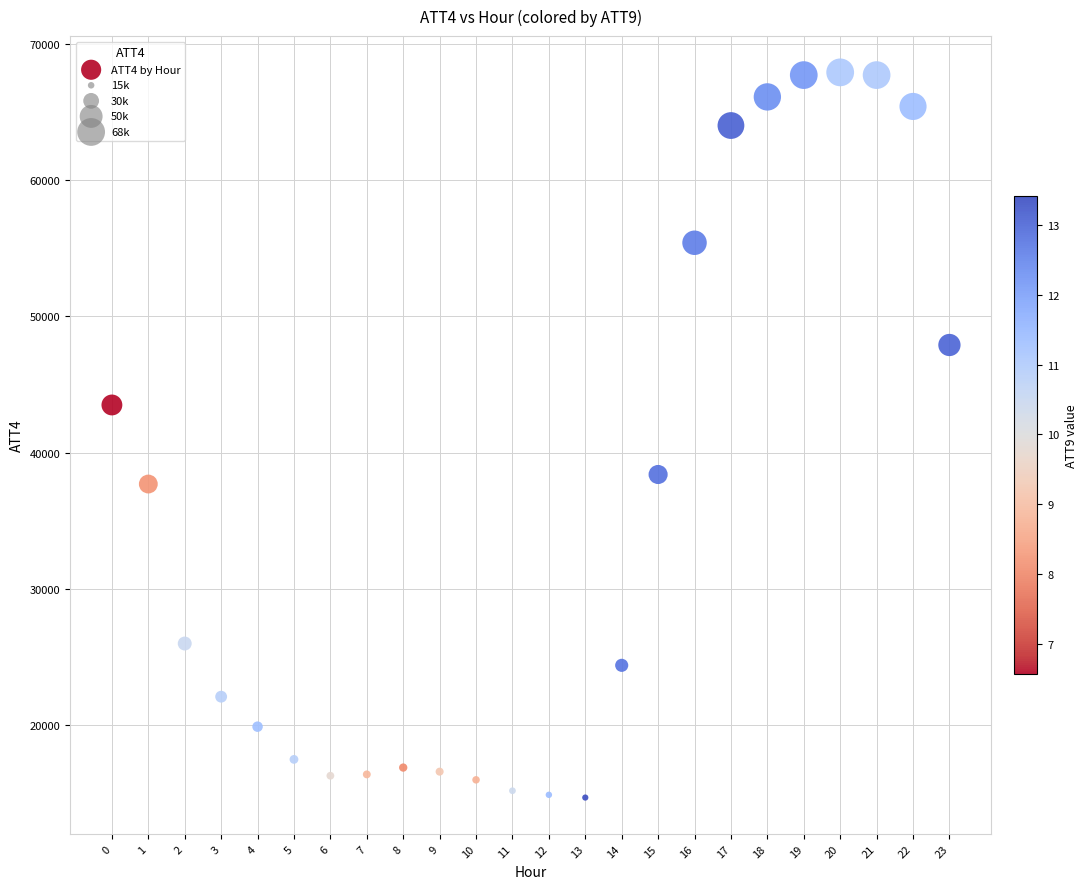

What Y value in the scatter plot is closest to 41300?

43500